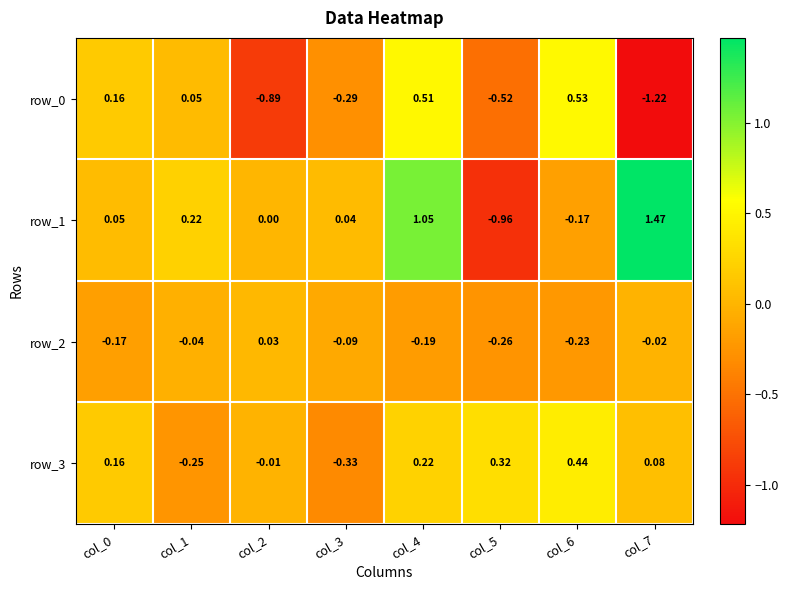

Is the value of row_2 at col_6 greater than the value of row_1 at col_4?

No